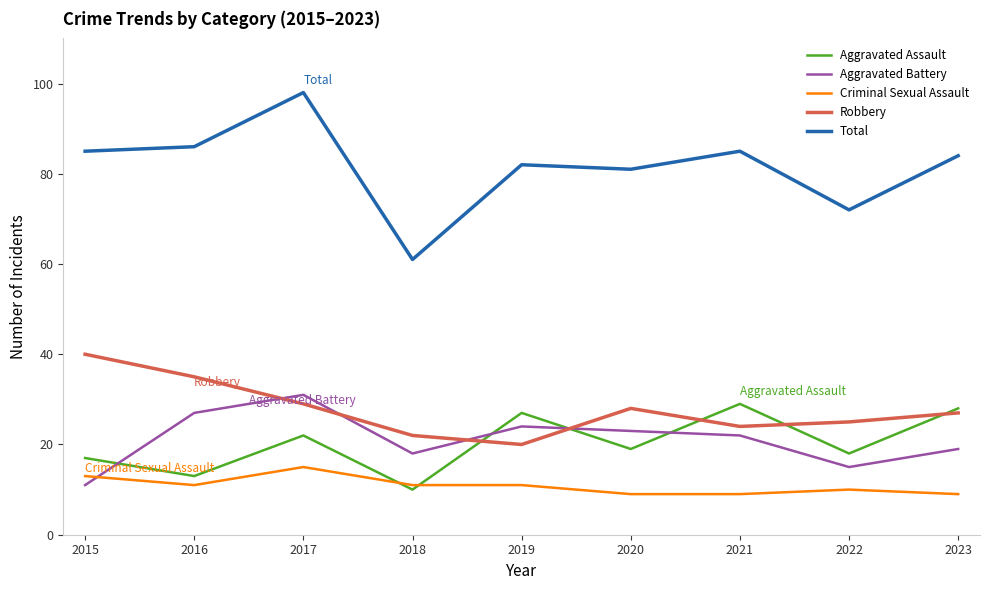

True or false: Robbery and Criminal Sexual Assault cross at least once.

False